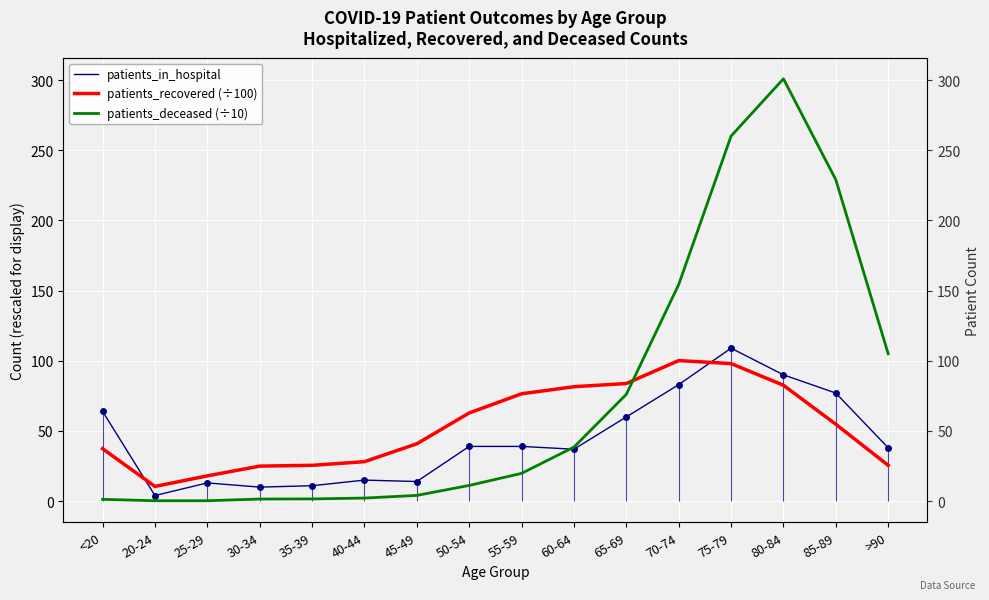

What is the spread (max minus min) of values at 20-24?

10.2